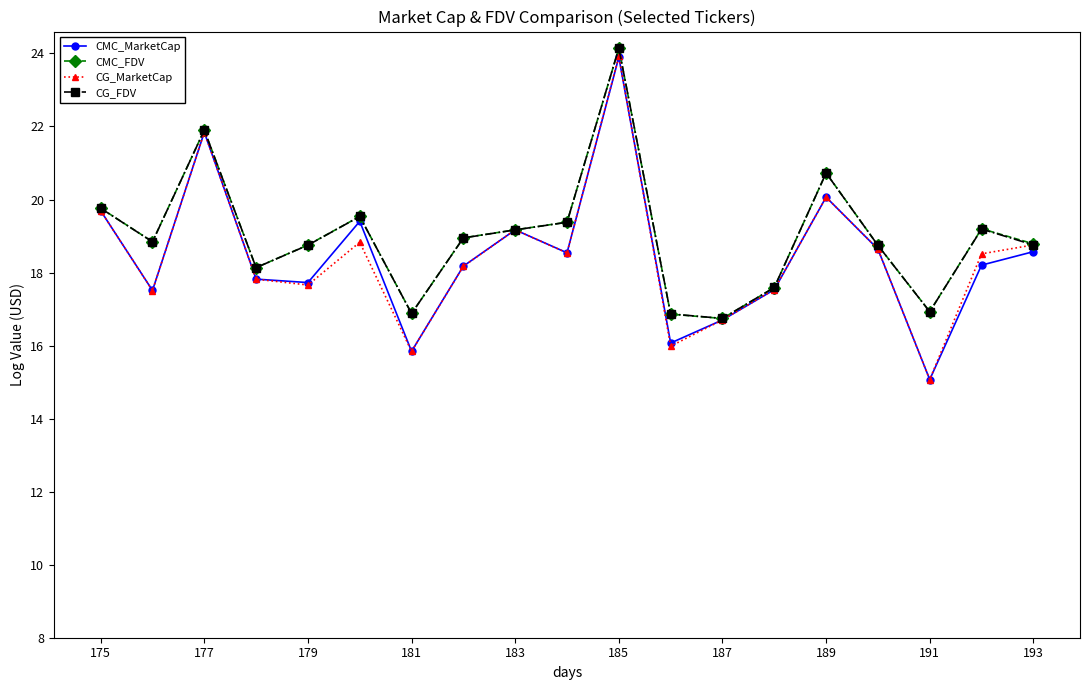

What is the value of the CG_MarketCap point at the 16th from the left?

18.6